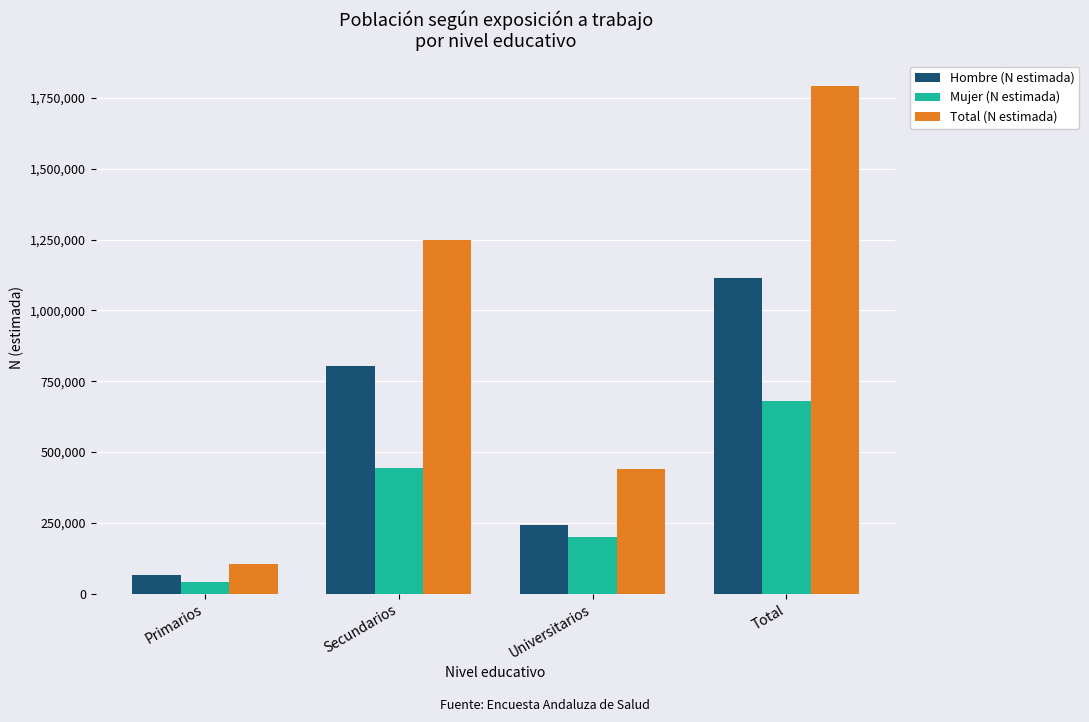

The Hombre (N estimada) series shows 242059 at Universitarios. True or false?

True